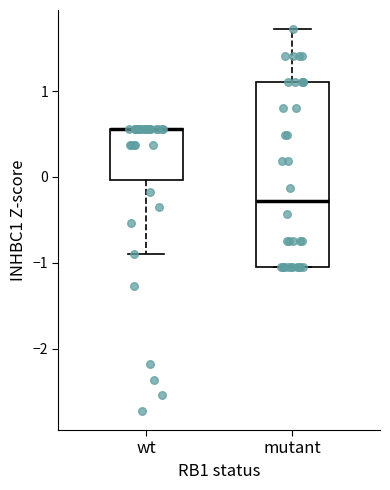

Reading left to right, read every box against the y-axis: the position of its median line, the range the box covers, and the ends of its whiskers. The values are not printed on the chart, so give them approximately, as read against the axis.

wt: median 0.6 (drawn on the box's upper edge), box 0.0 to 0.6, whiskers -0.9 to 0.6
mutant: median -0.3, box -1.1 to 1.1, whiskers -1.1 to 1.7